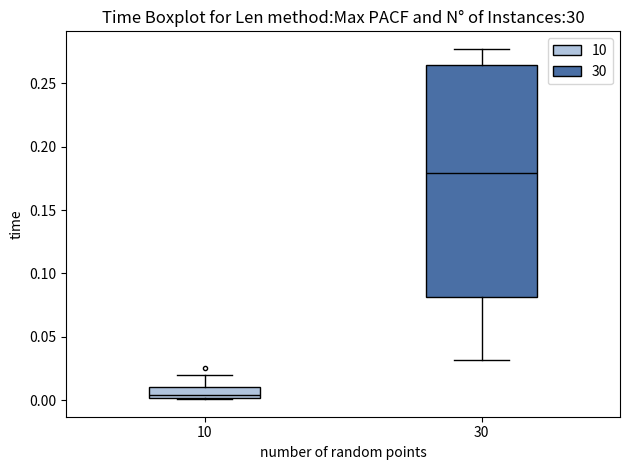

Where does the median line of the box at x = 10 sit on the y-axis? The values are not printed on the chart, so give them approximately, as read against the axis.

0.005